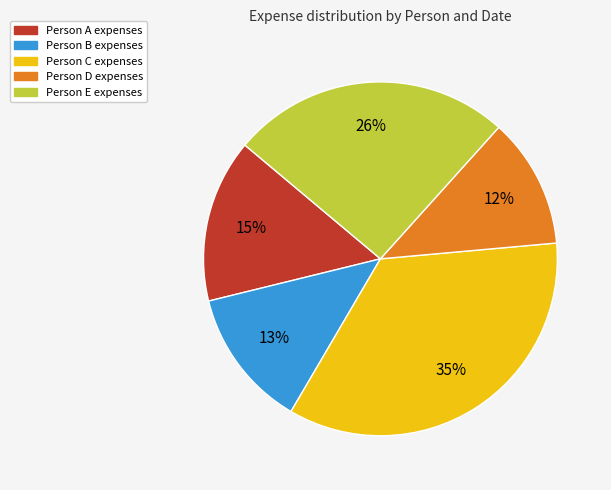

To the nearest percent, what is the difference between the largest and smallest slice percentages?

23%